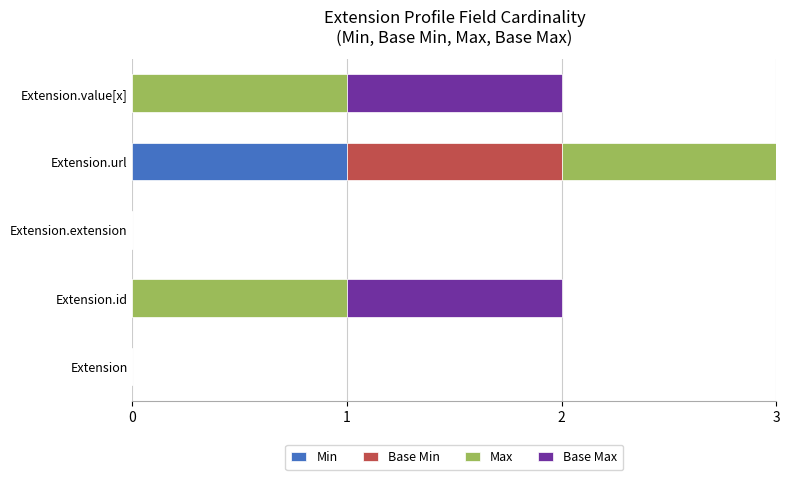

Which series changed the most between 0 and 4?

Max